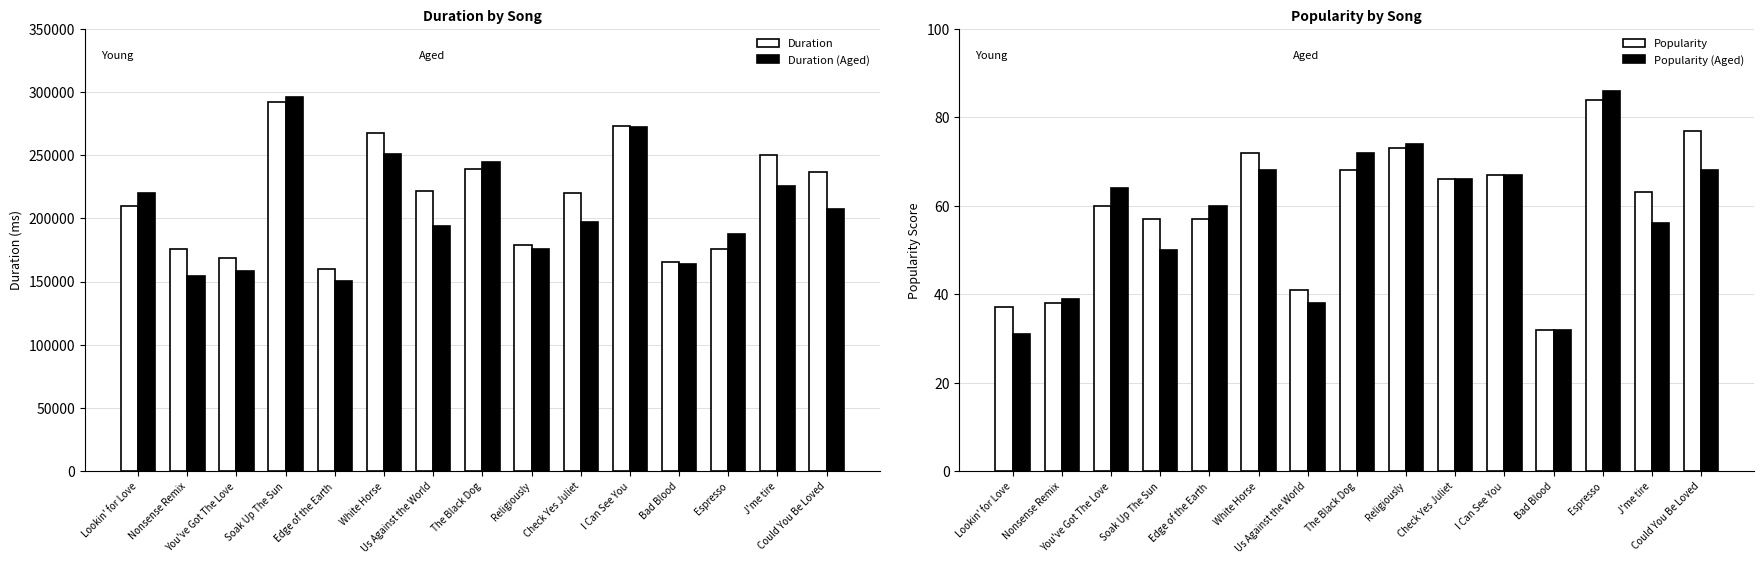

Which series has the widest spread of values?

Duration (Aged)